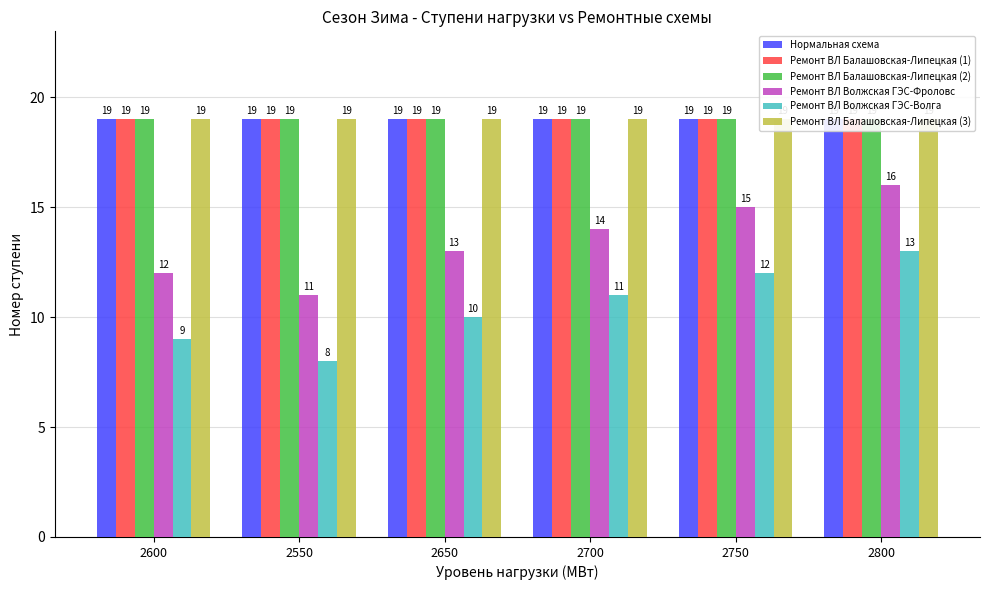

Which series changed the most between 2550 and 2750?

Ремонт ВЛ Волжская ГЭС-Фроловс